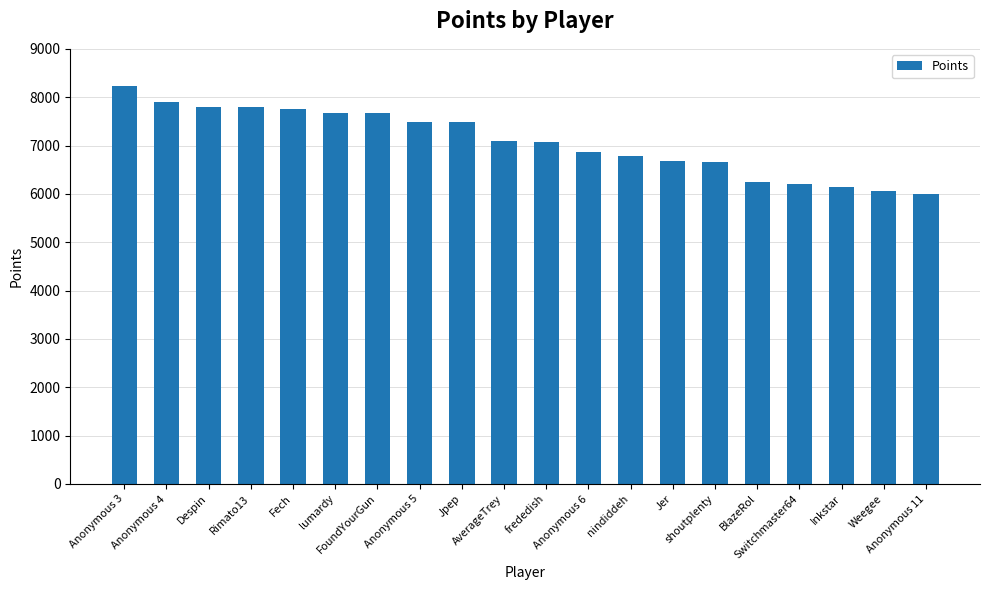

What is the smallest value displayed?

5992